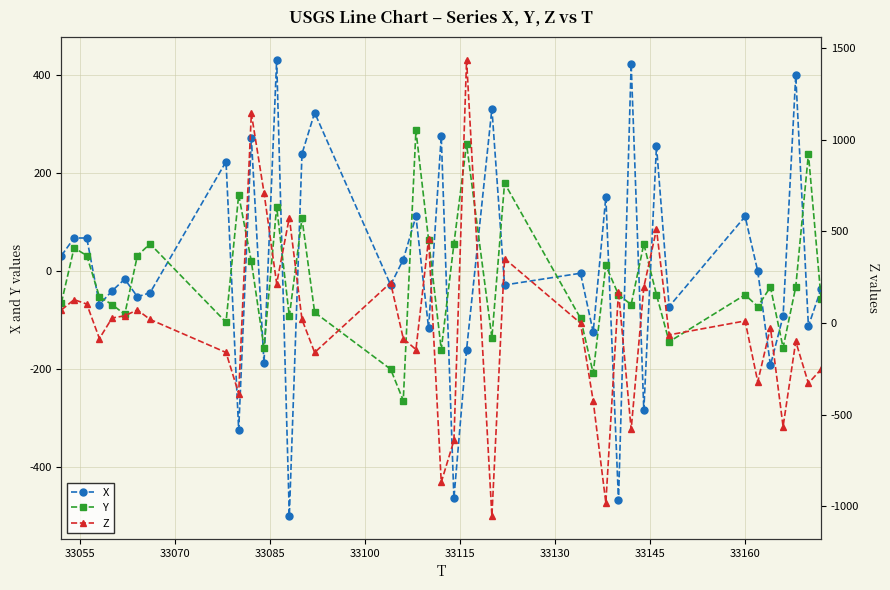

What is the minimum value shown in the chart?

-1052